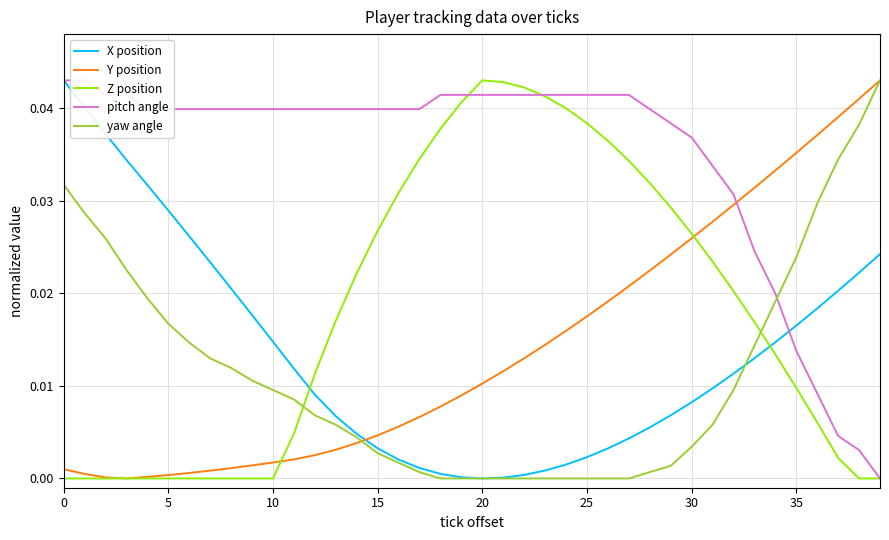

How many intersections are there between Z position and yaw angle?

2